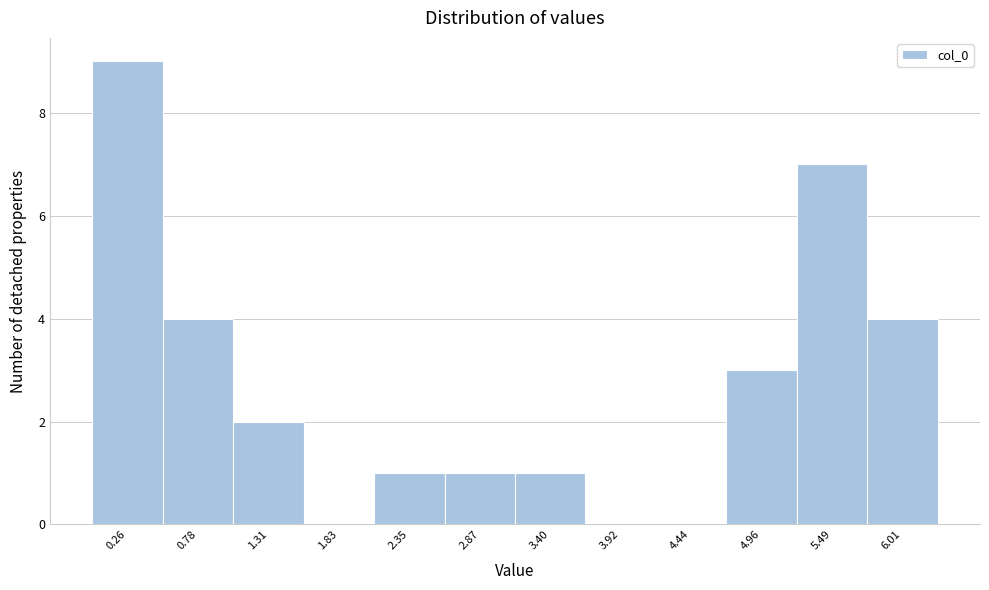

Which range on the x-axis has the tallest bar?

0.0 to 0.5